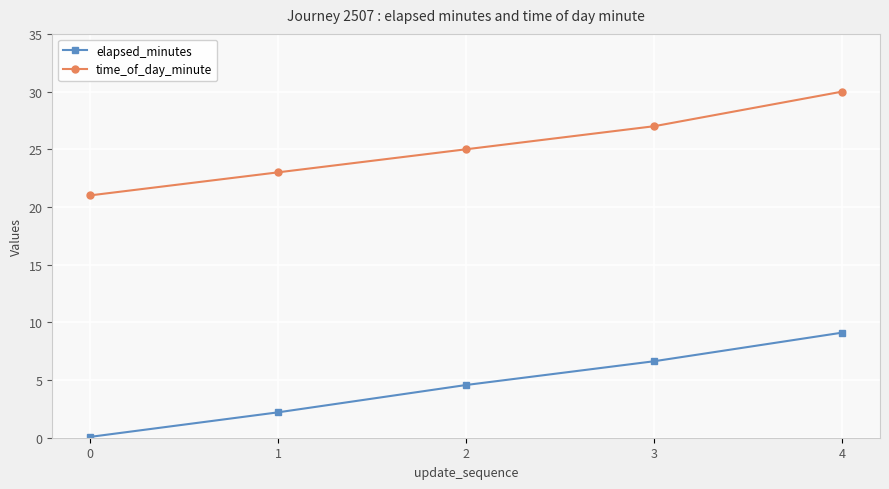

Is the value of elapsed_minutes at 1 greater than the value of time_of_day_minute at 4?

No